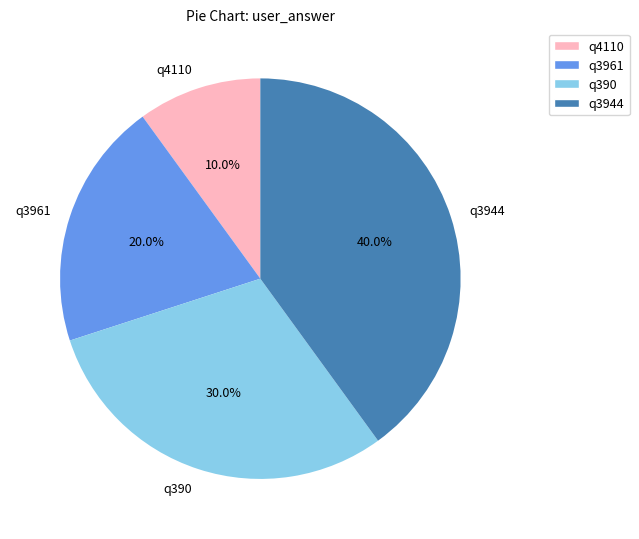

Does q390 account for over 50% of the chart?

No